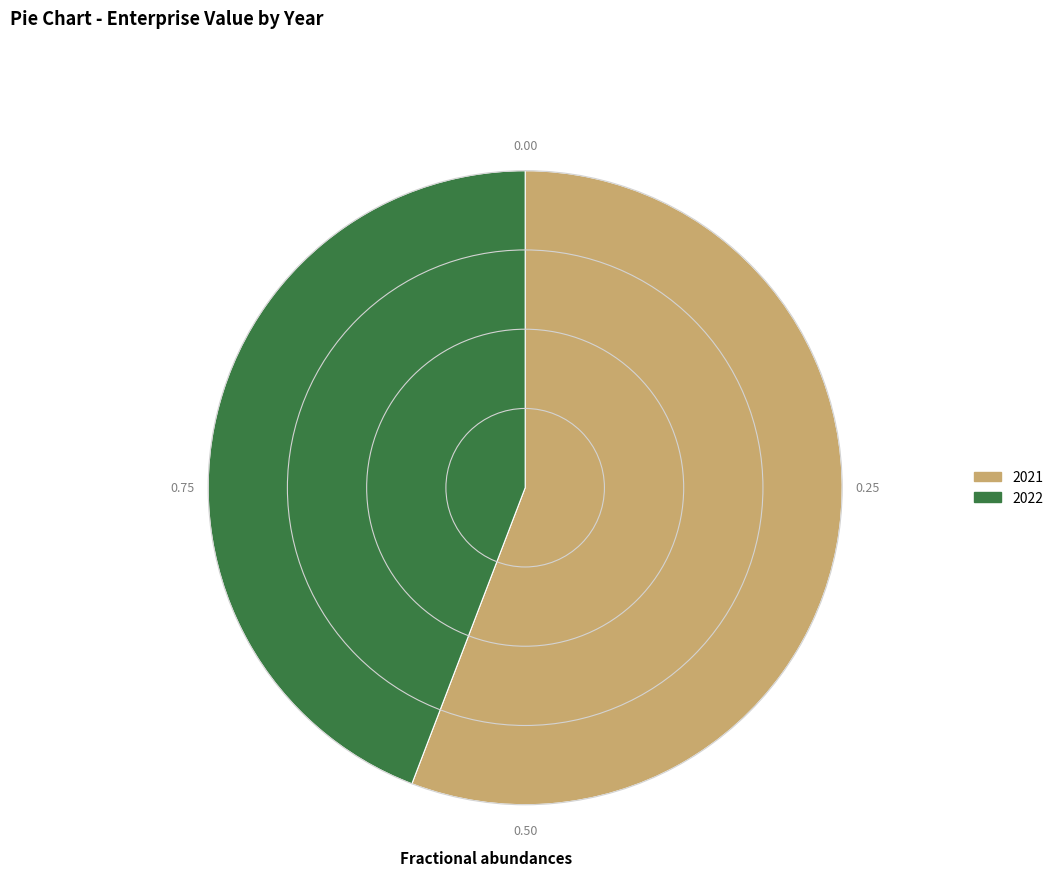

Which slice is the largest?

2021